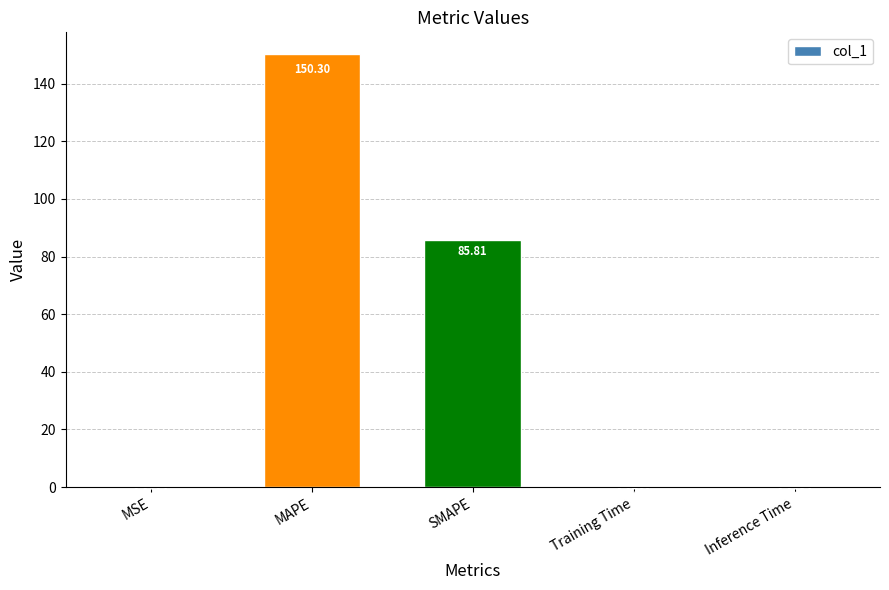

What is the change in value from SMAPE to Training Time?

-85.7